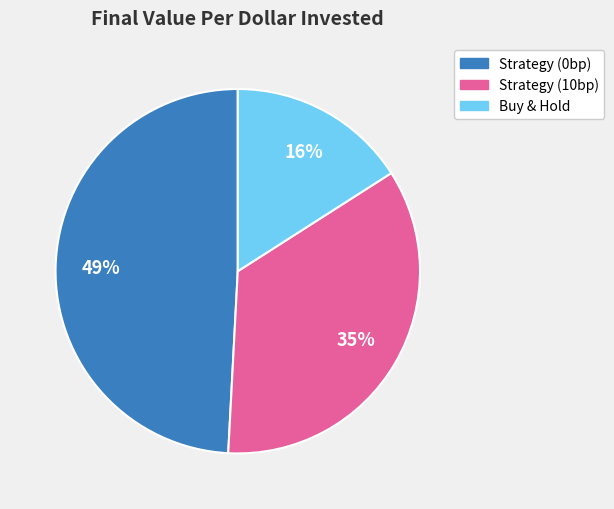

How many segments does this pie chart have?

3